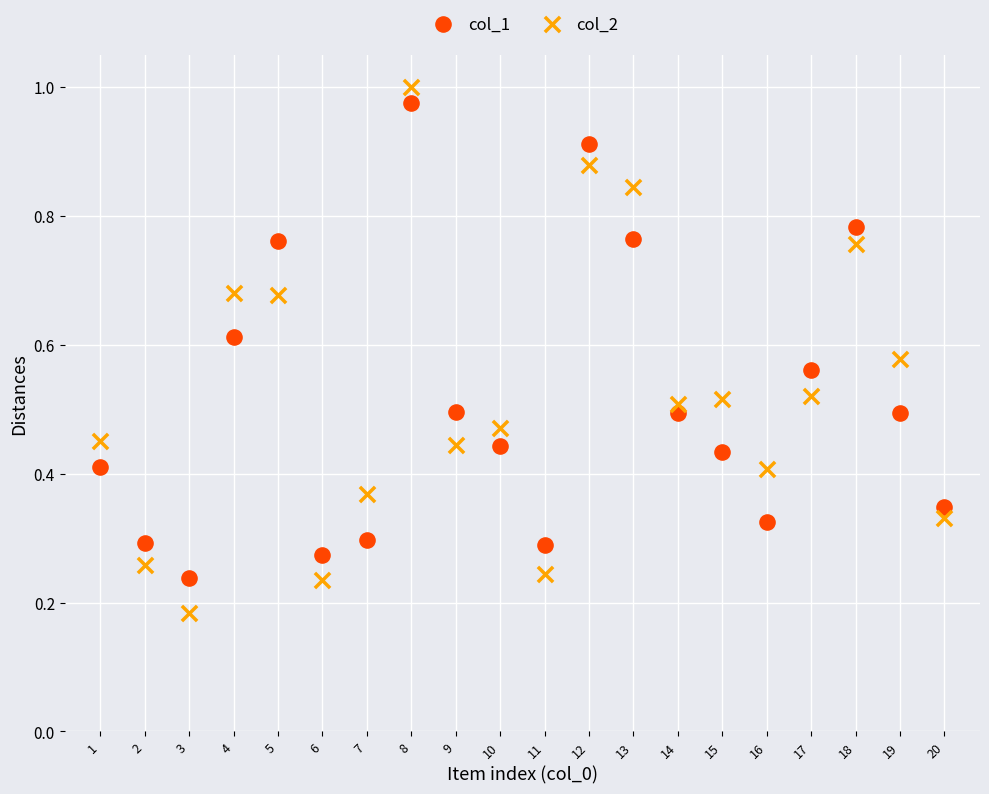

What is the X range (max minus min) for the scatter plot?

19.0